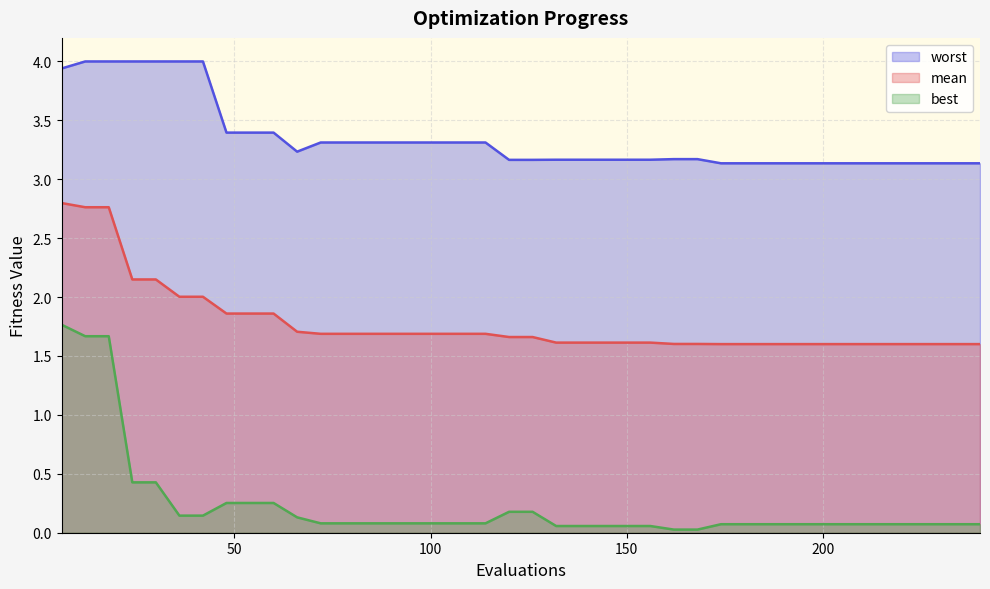

Rank the series by their maximum value, from highest to lowest.

worst, mean, best